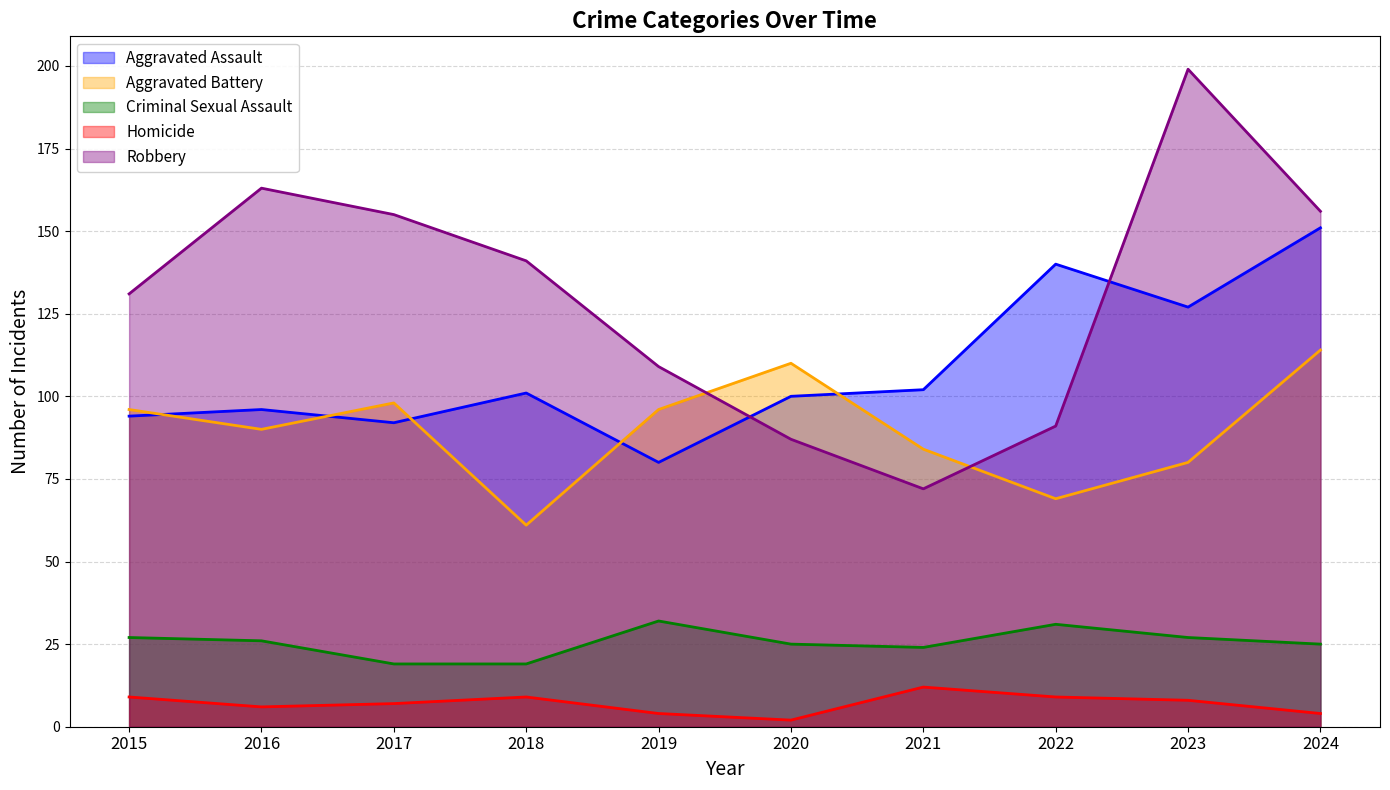

What is the spread (max minus min) of values at 2018?

132